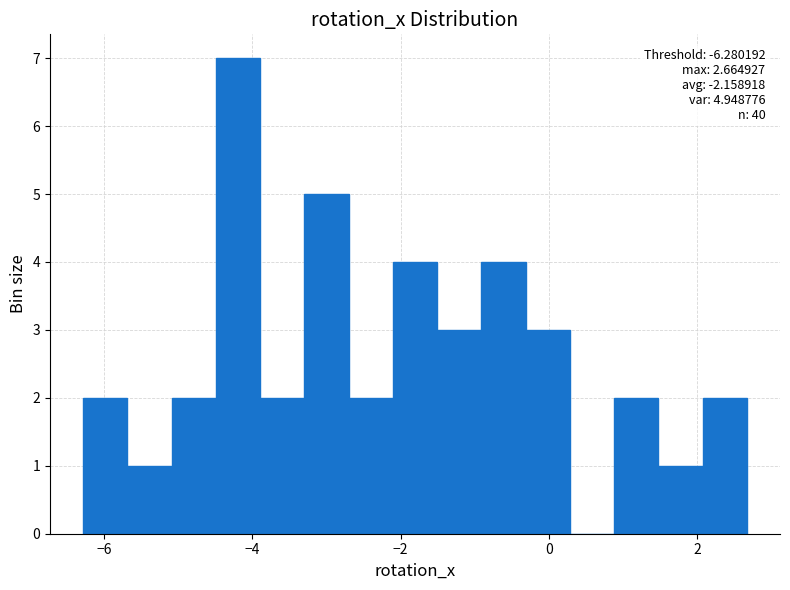

Around what value on the x-axis is the tallest bar? Give the approximate position of its centre, as read against the axis.

-4.2